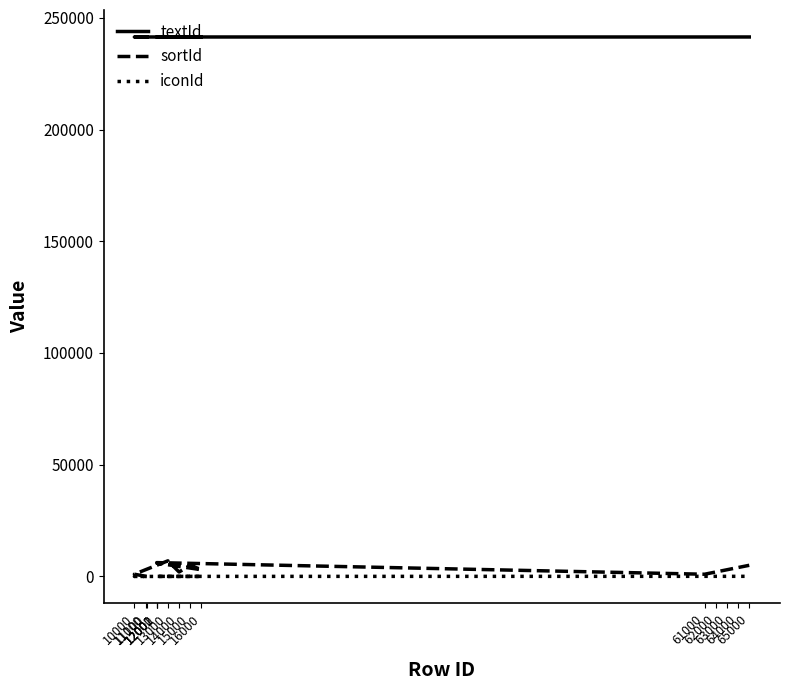

Reading left to right, extract all data points from this chart.

textId: 241400	241401	241402	241403	241404	241405	241406	241407	241408	241409	241410	241411	241412	241413	241414
sortId: -1	1010	3020	7000	2010	5010	3010	6000	6100	6200	1000	2000	3000	4000	5000
iconId: 1	10	11	13	14	15	16	40	41	42	61	62	63	64	65